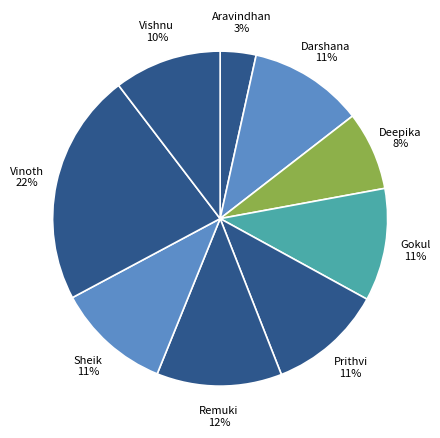

How many slices are in this pie chart?

9